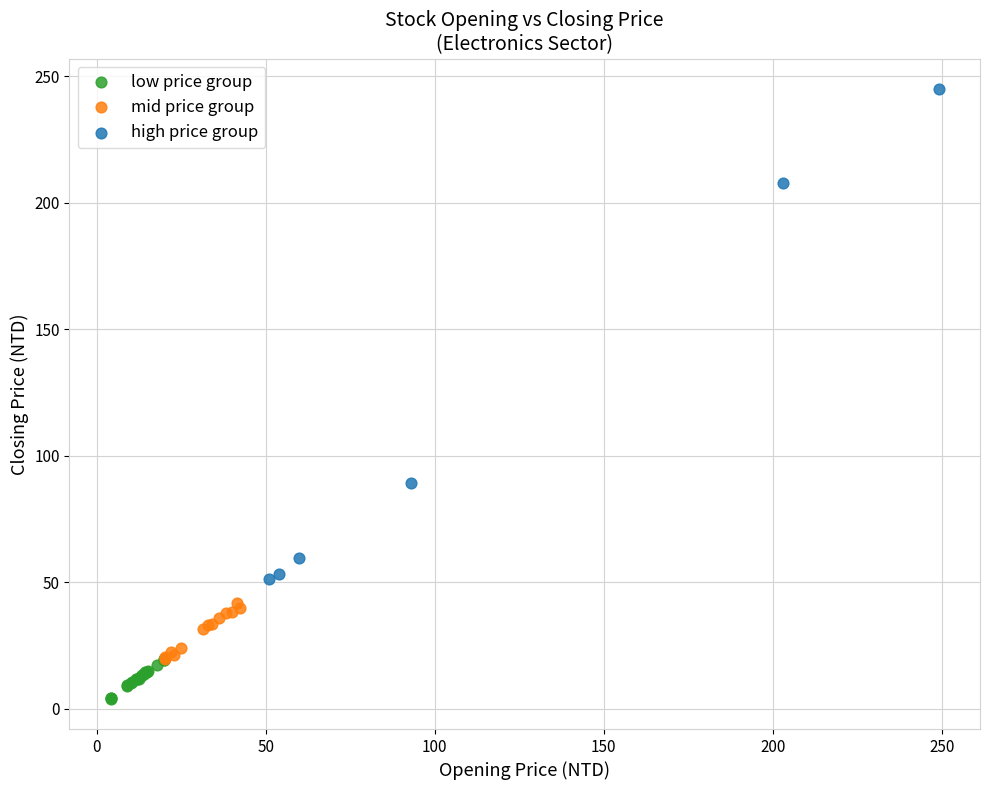

Which series contains the highest Y value?

high price group